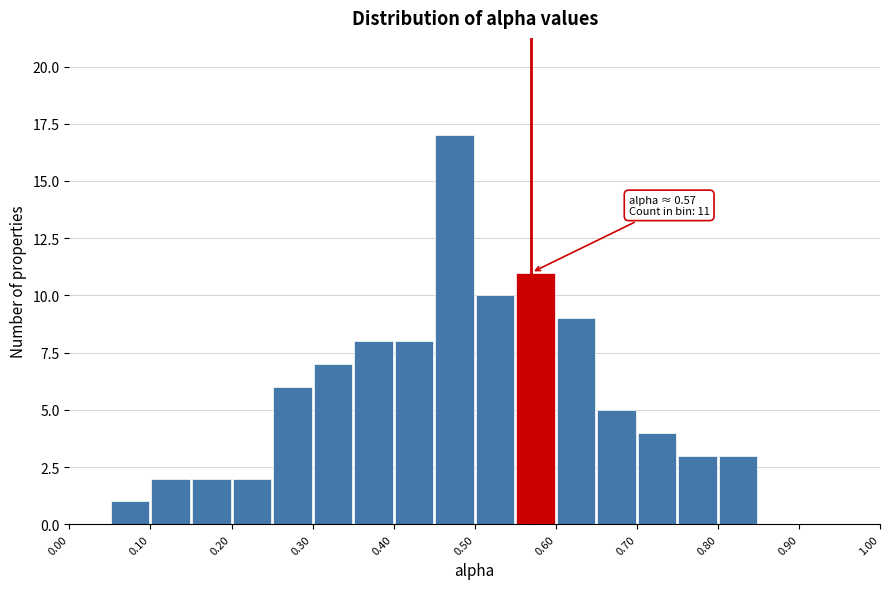

Which range on the x-axis has the tallest bar?

0.45 to 0.50